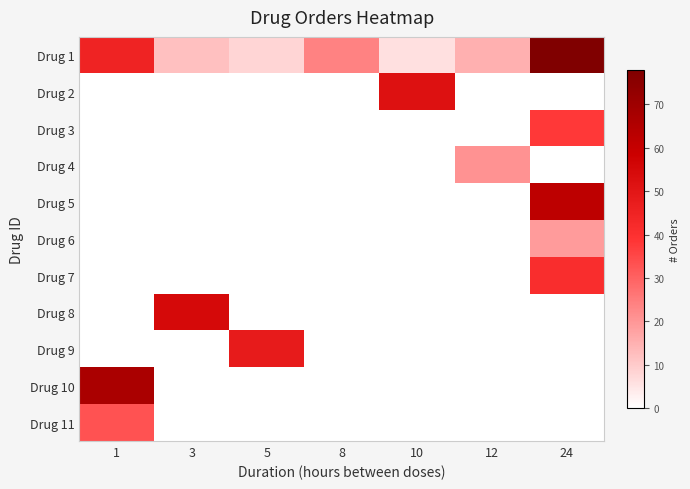

Which has a higher value, 8 or 3?

8